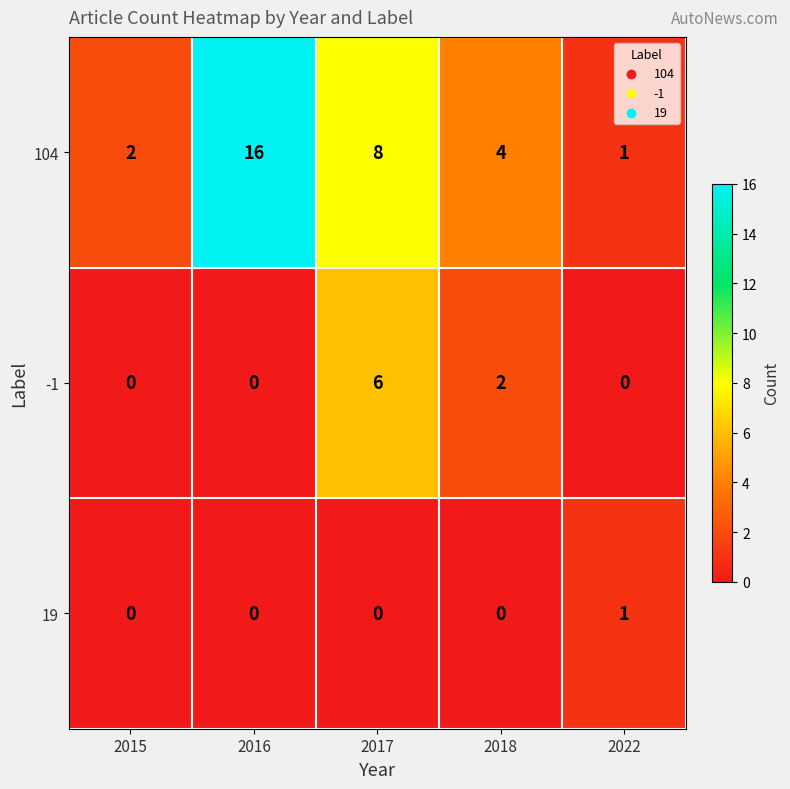

Count the number of data series in this chart.

3